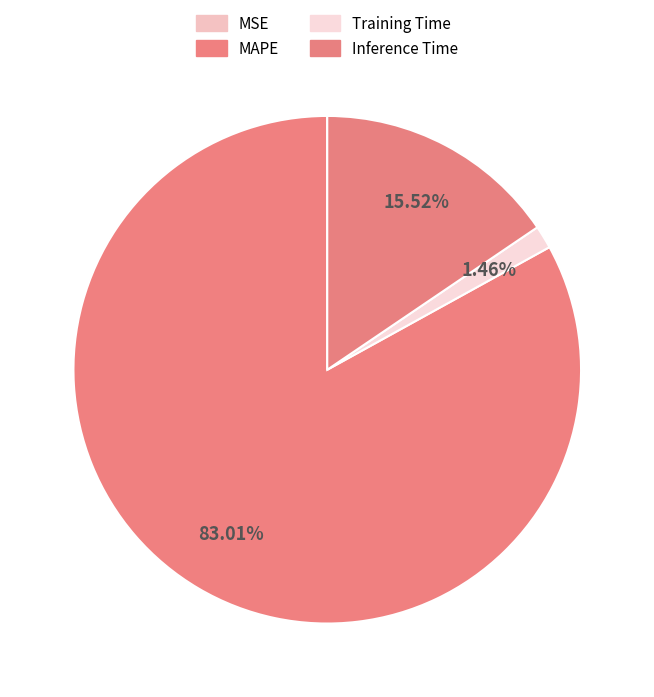

What is the change in value from MAPE to Inference Time?

-4.9